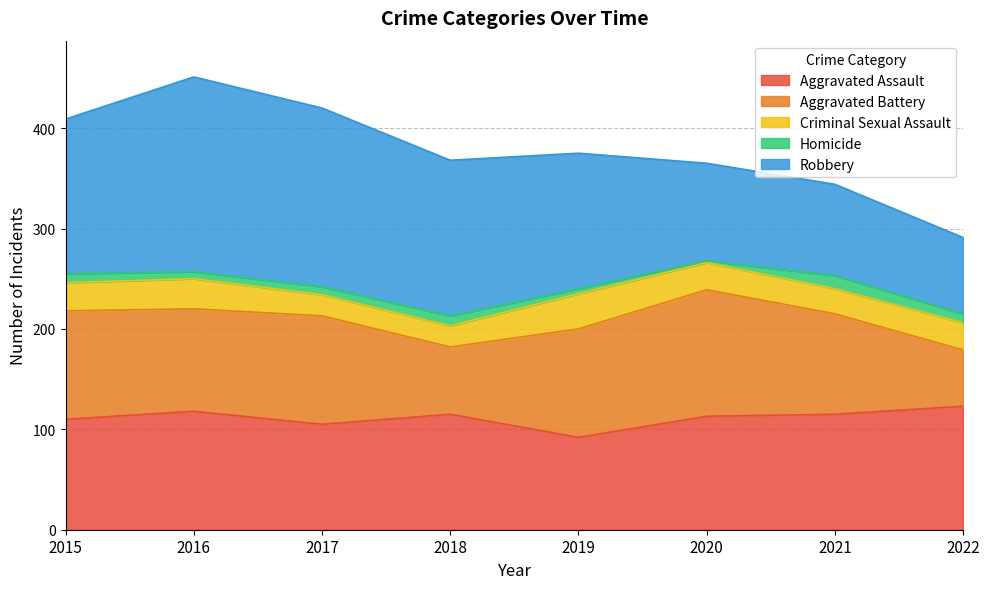

Which series has the largest range (max minus min)?

Robbery